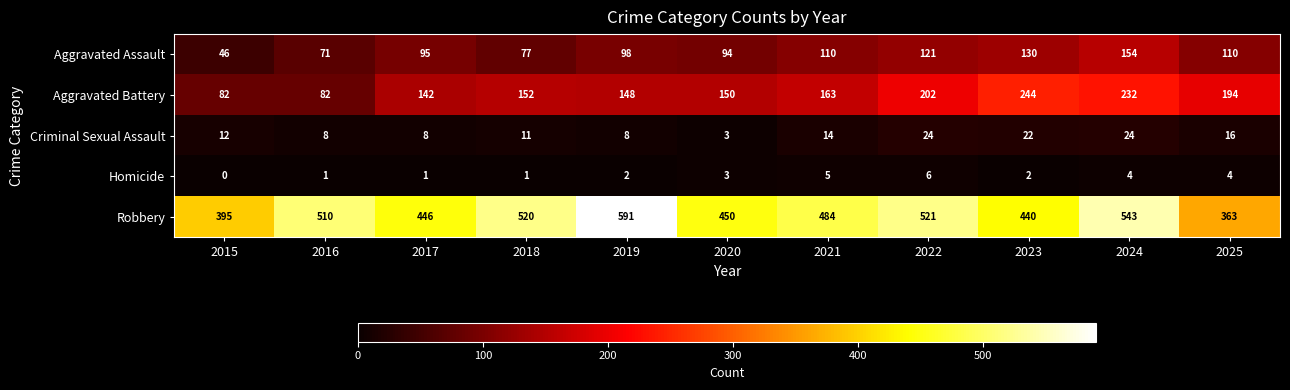

What is the sum of all Aggravated Battery values?

1791